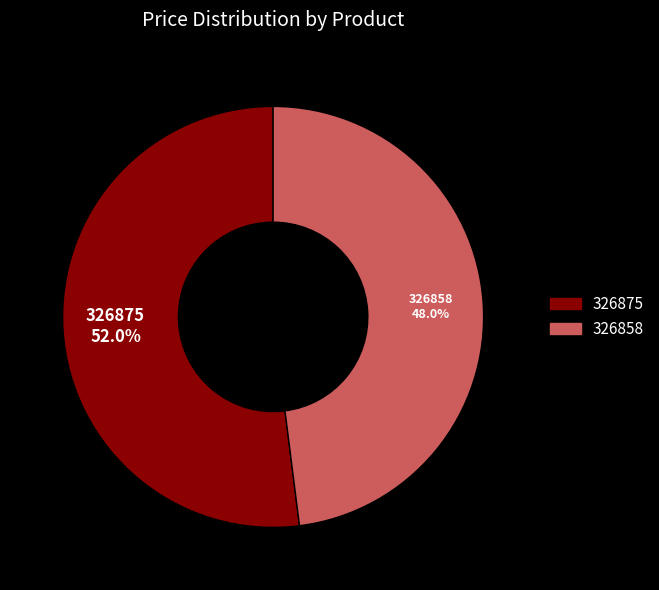

Which category has the smallest portion of the pie?

326858